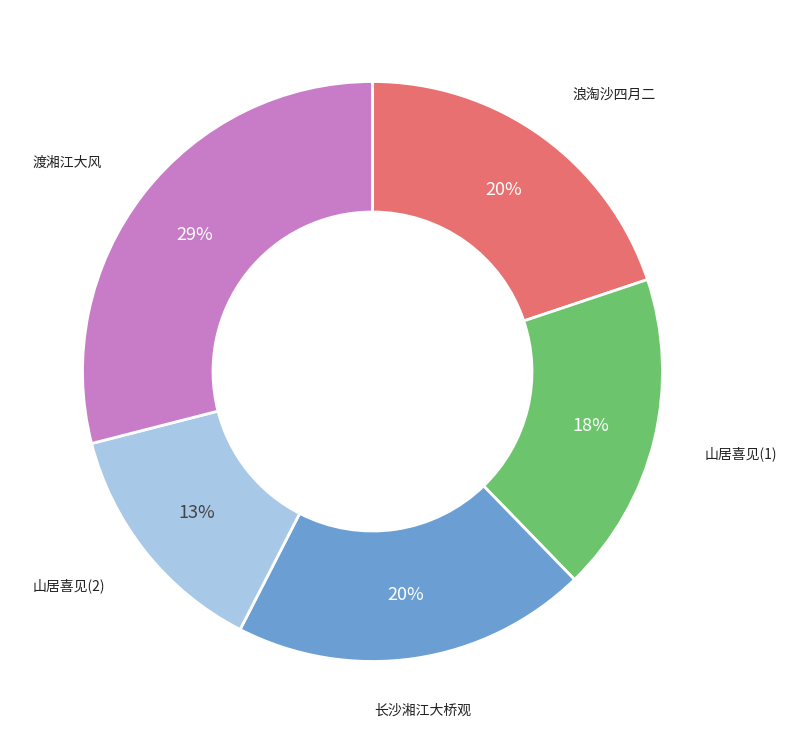

Is it true that 浪淘沙四月二 is 8% of the pie?

False